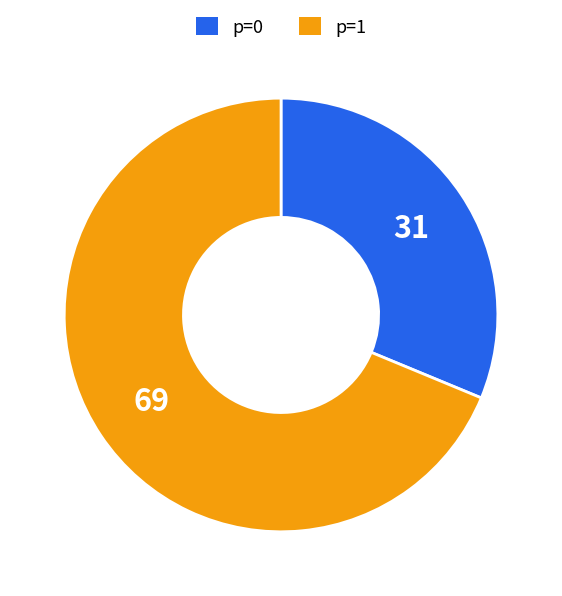

Which category has the biggest portion of the pie?

p=1